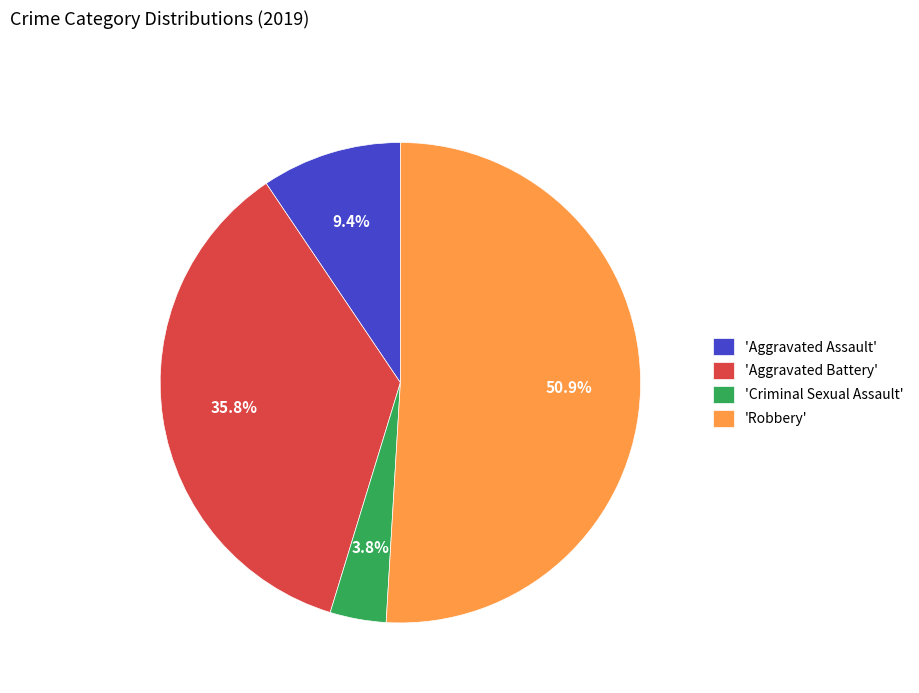

What is the smallest slice in the pie chart?

'Criminal Sexual Assault'